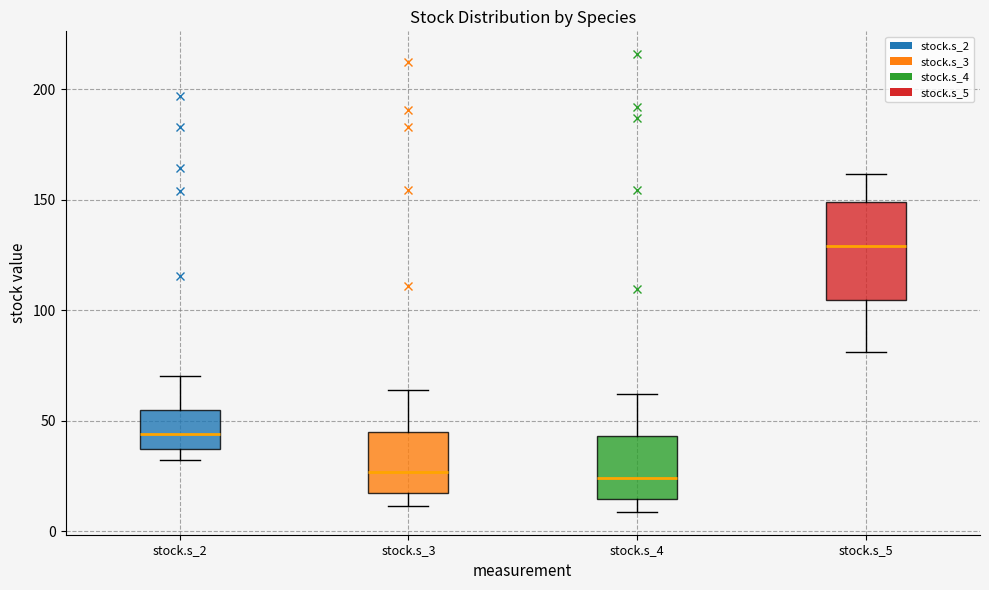

Where does the upper whisker of the box for stock.s_3 end on the y-axis? The values are not printed on the chart, so give them approximately, as read against the axis.

65